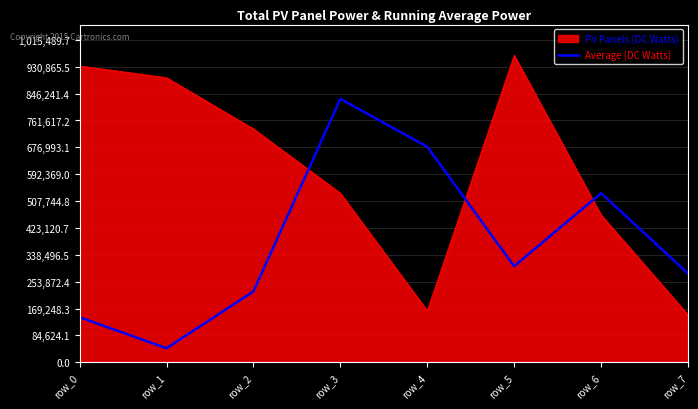

What is the difference between the PV Panels (DC Watts) values at row_7 and row_6?

314458